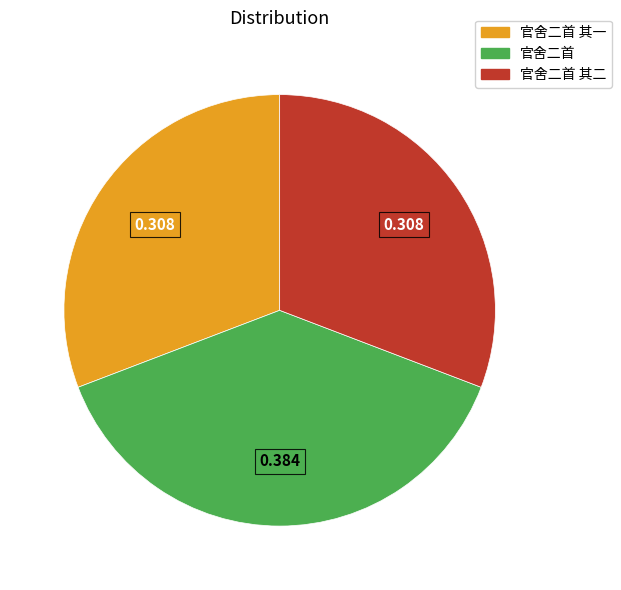

Is there a majority slice in this chart?

No